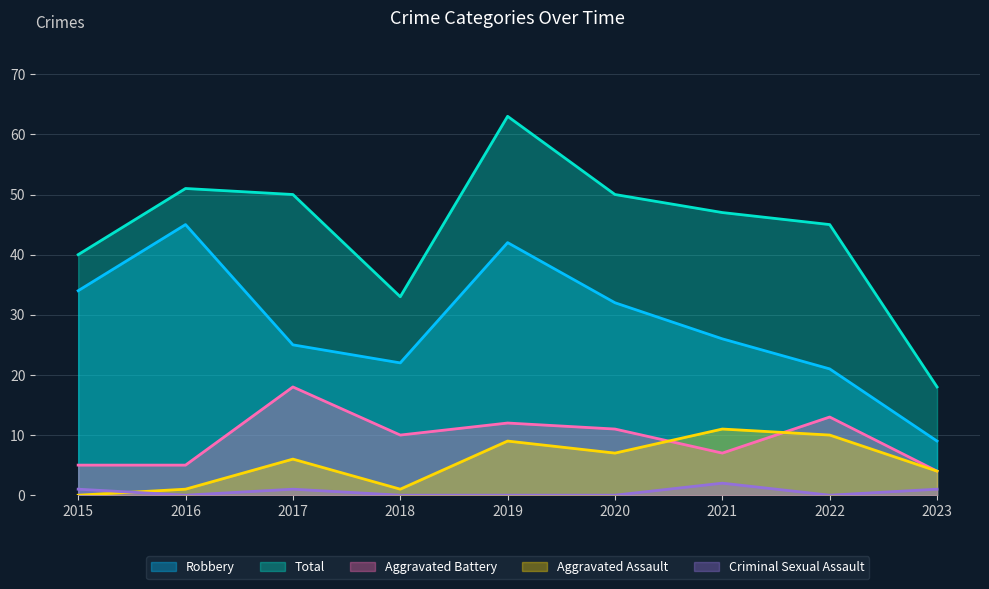

What is the total value across all series at 2015?

80